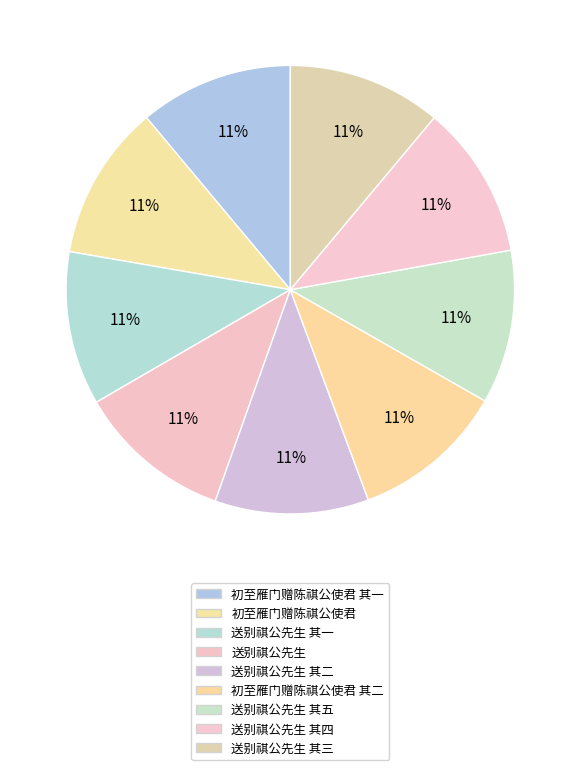

What is the ratio of the value at 送别祺公先生 其三 to the value at 送别祺公先生?

1.0